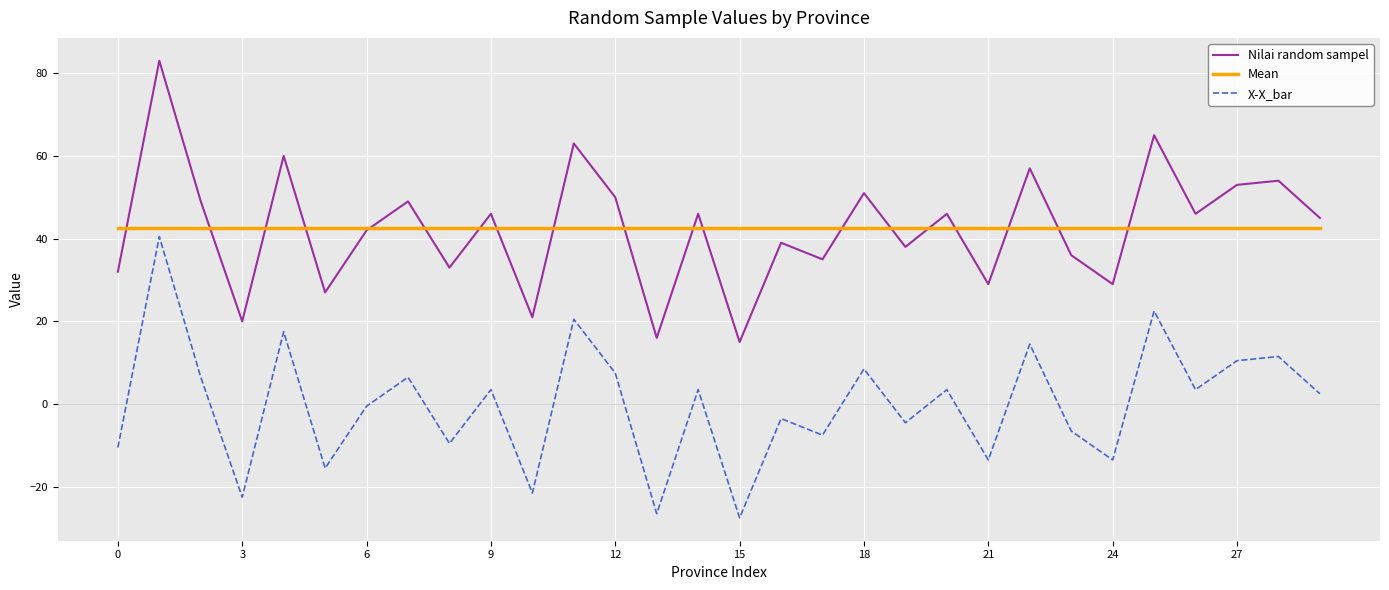

How many series are shown in this chart?

3